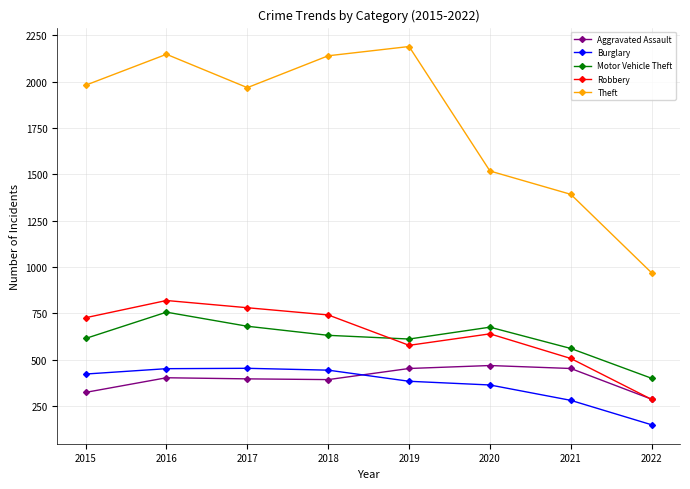

Does the chart have visible grid lines?

Yes